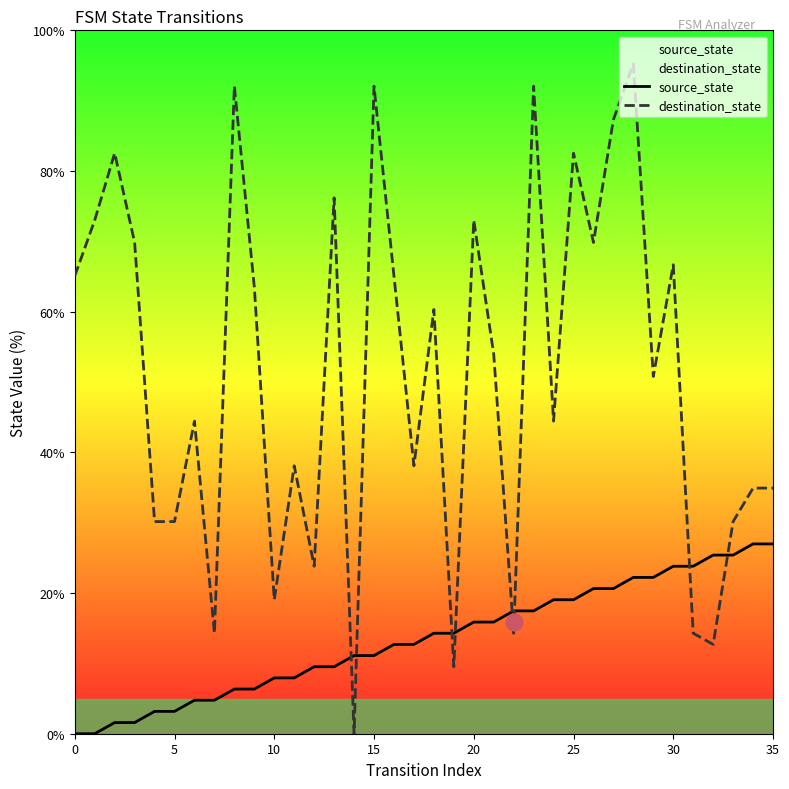

Count the number of categories in the chart.

36